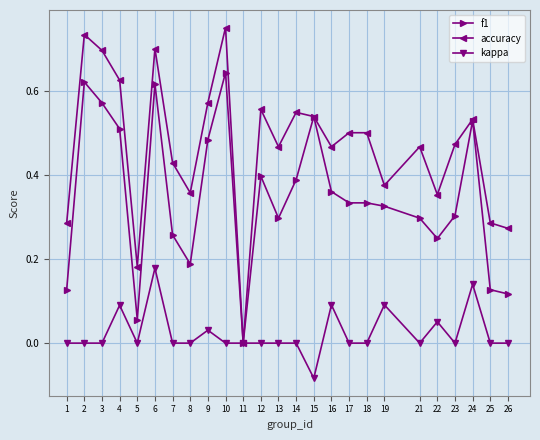

Which series changed the most between 4 and 18?

f1